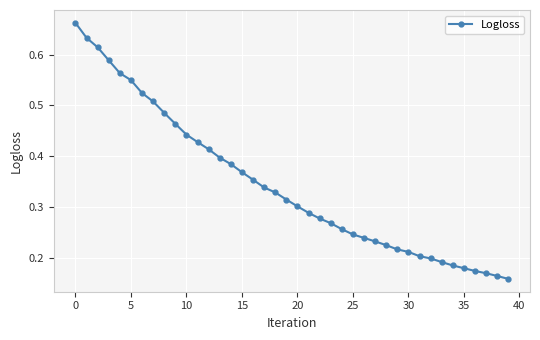

What is the sum of all values?

13.7